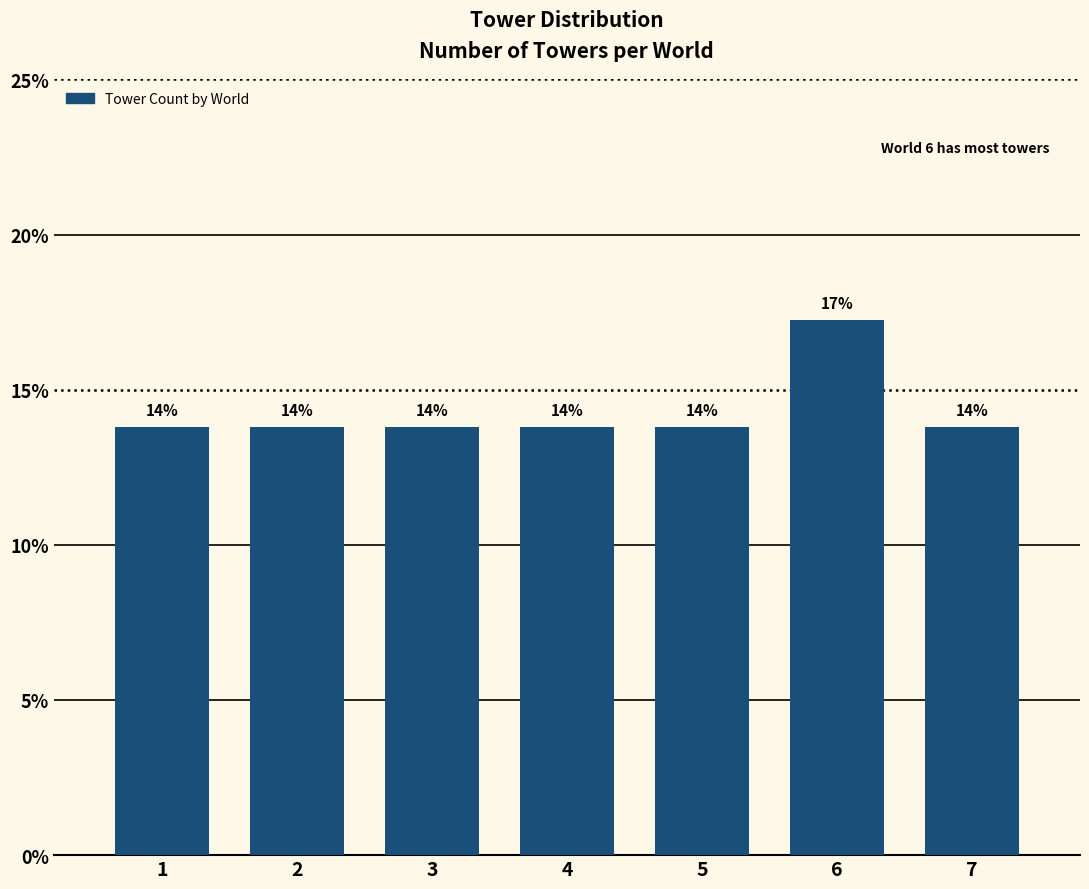

How many bars are there in total?

7